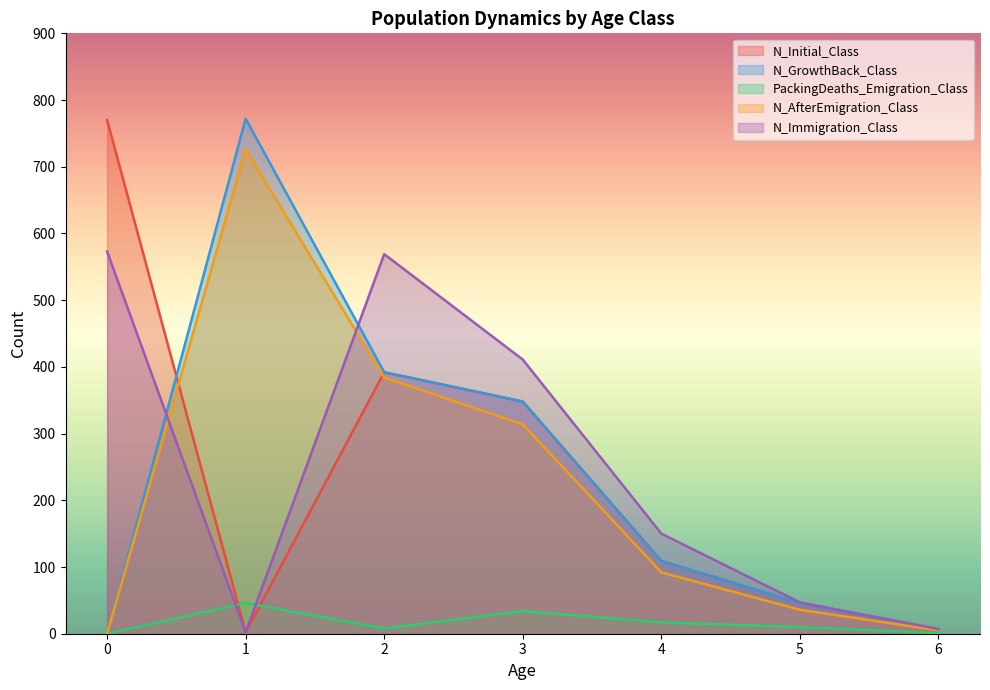

What are all the series names shown in the legend?

N_Initial_Class, N_GrowthBack_Class, PackingDeaths_Emigration_Class, N_AfterEmigration_Class, N_Immigration_Class